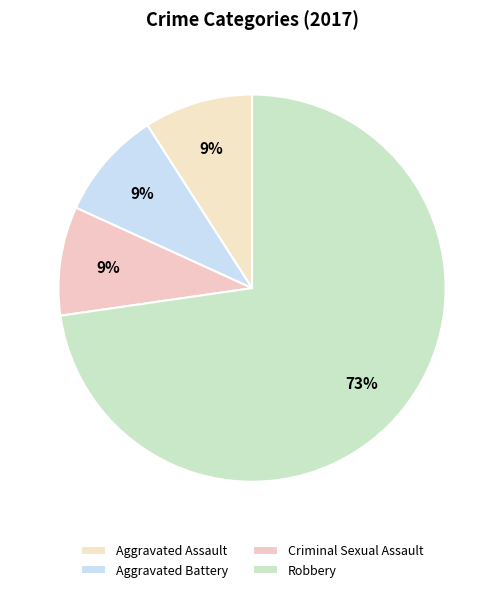

True or false: Criminal Sexual Assault accounts for 9% of the total.

True